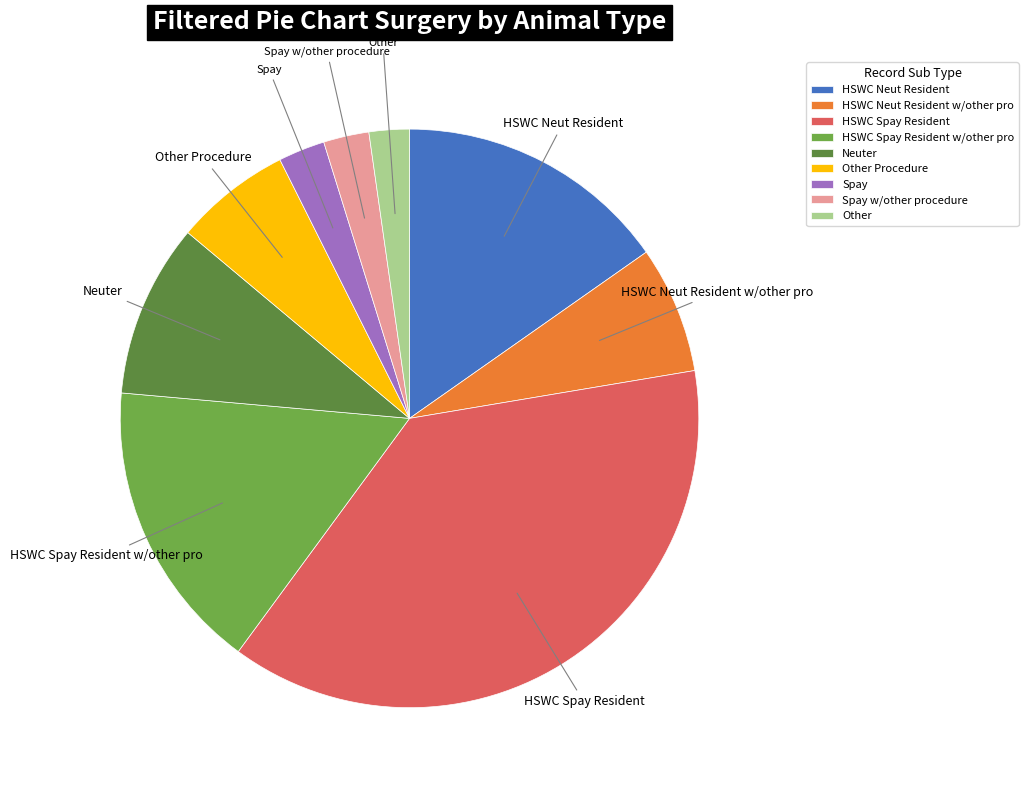

Which slice is the largest?

HSWC Spay Resident